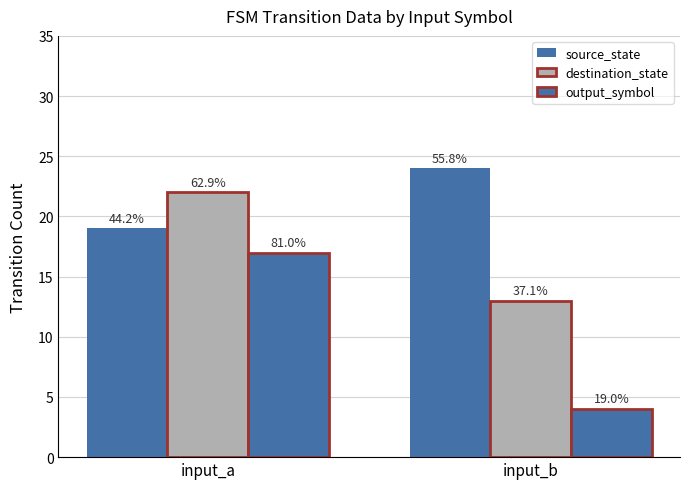

Reading left to right, list all the values displayed in this chart.

source_state: 19	24
destination_state: 22	13
output_symbol: 17	4